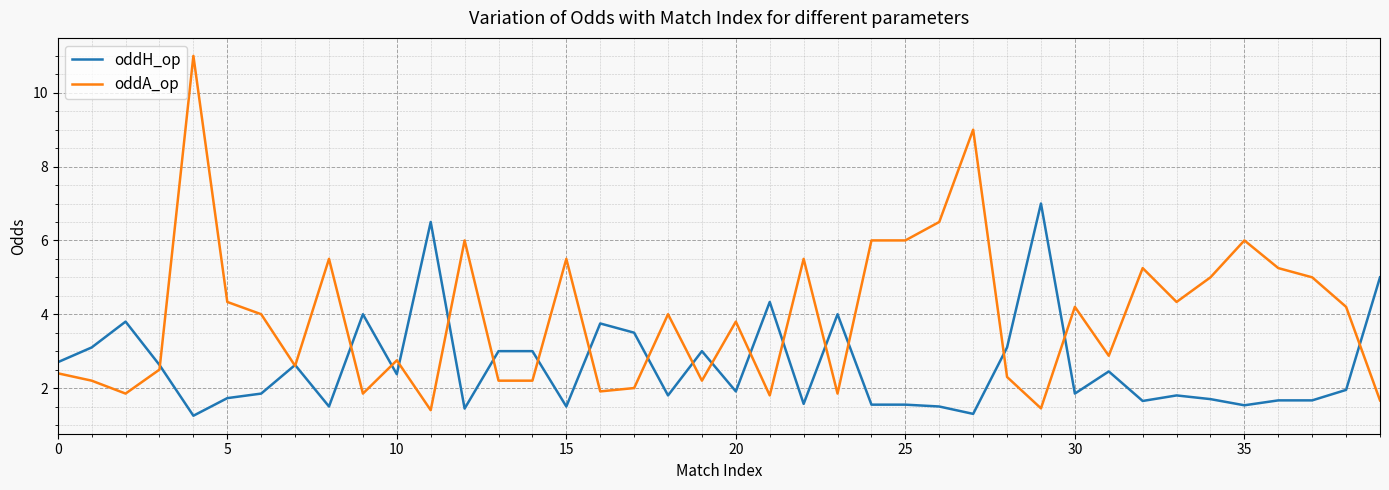

Rank the series by their average value, from highest to lowest.

oddA_op, oddH_op